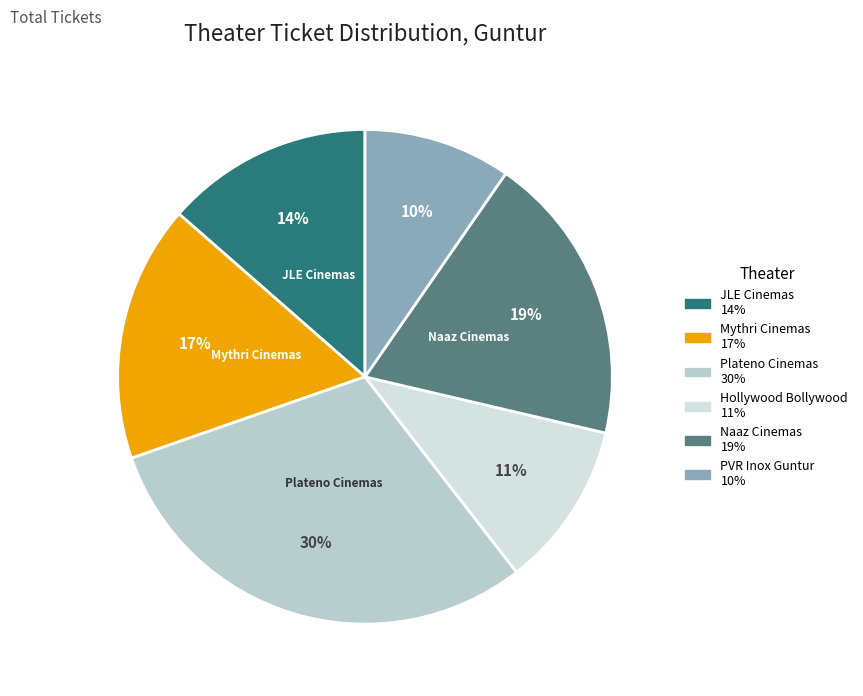

Is there a majority slice in this chart?

No